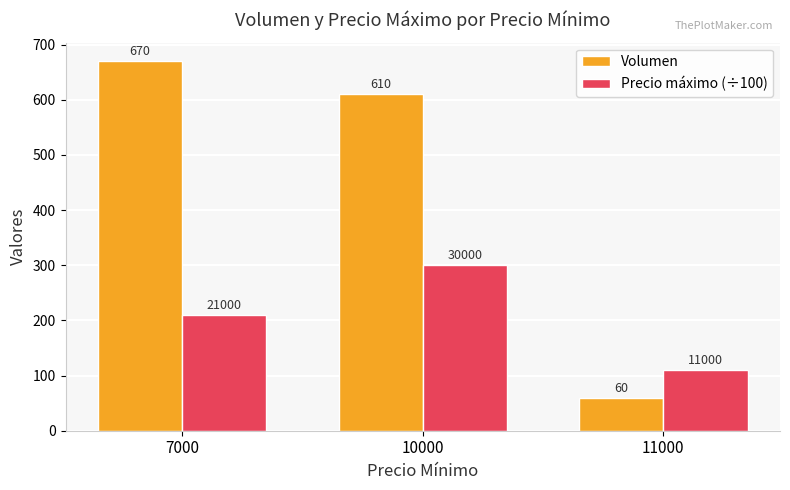

What is the difference between the maximum and second lowest values in the Volumen series?

60